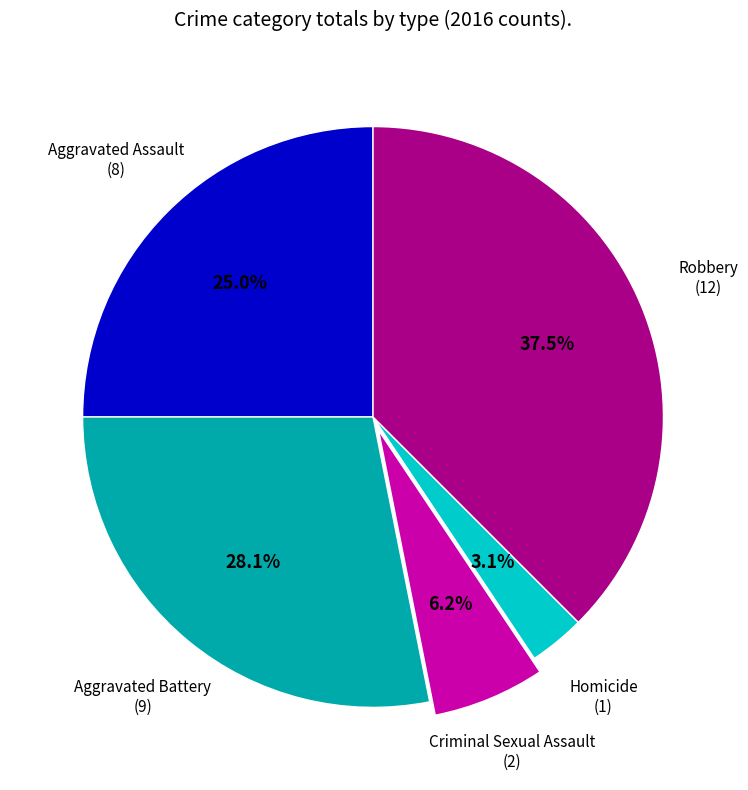

How many segments does this pie chart have?

5